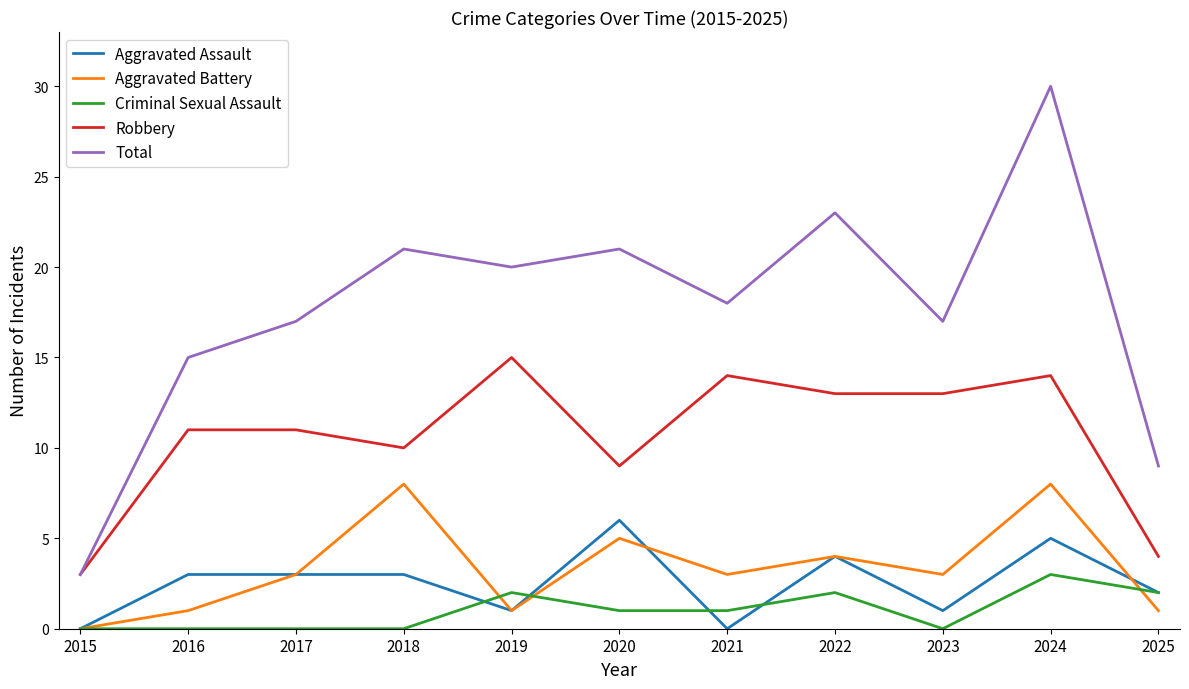

How many Aggravated Assault values are between 1 and 4?

7